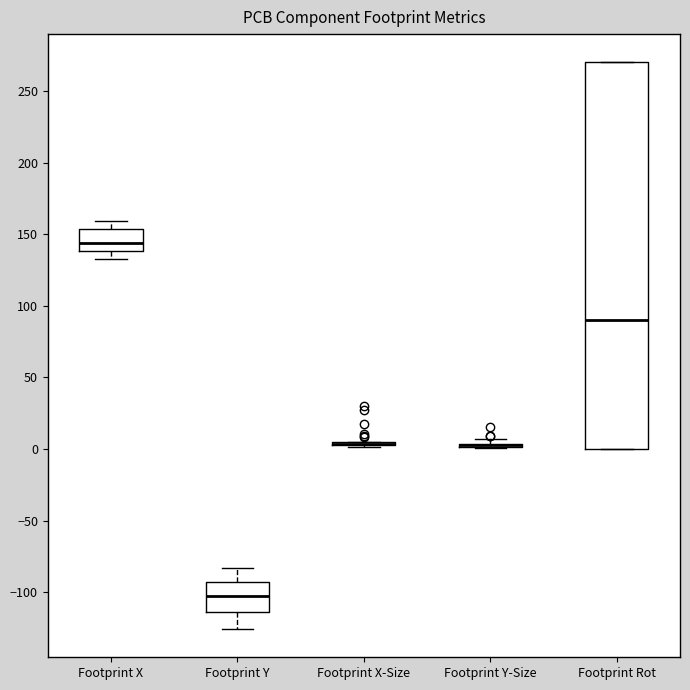

Comparing the boxes themselves (not the whiskers), which one is the tallest?

Footprint Rot